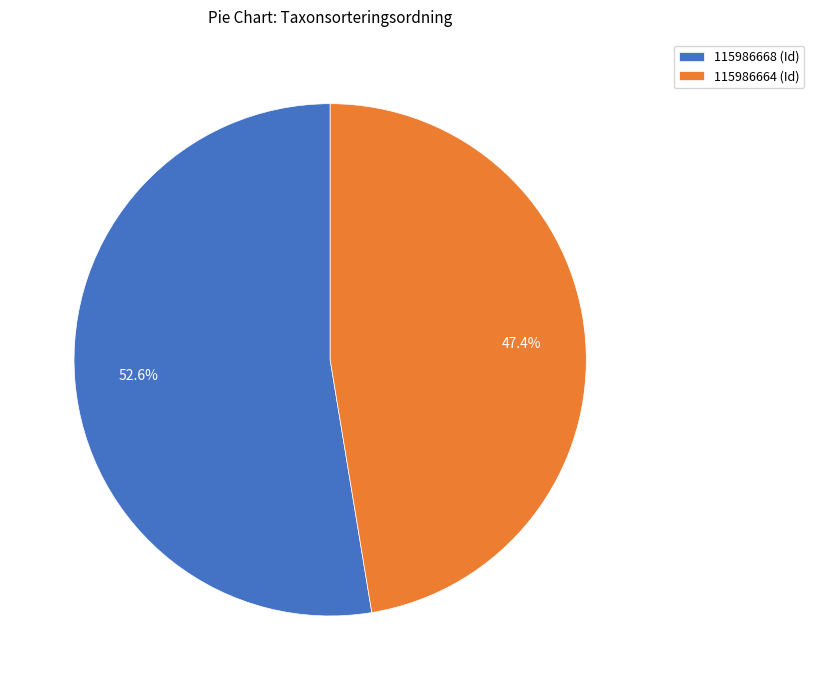

Rank the categories by value from lowest to highest.

115986664, 115986668